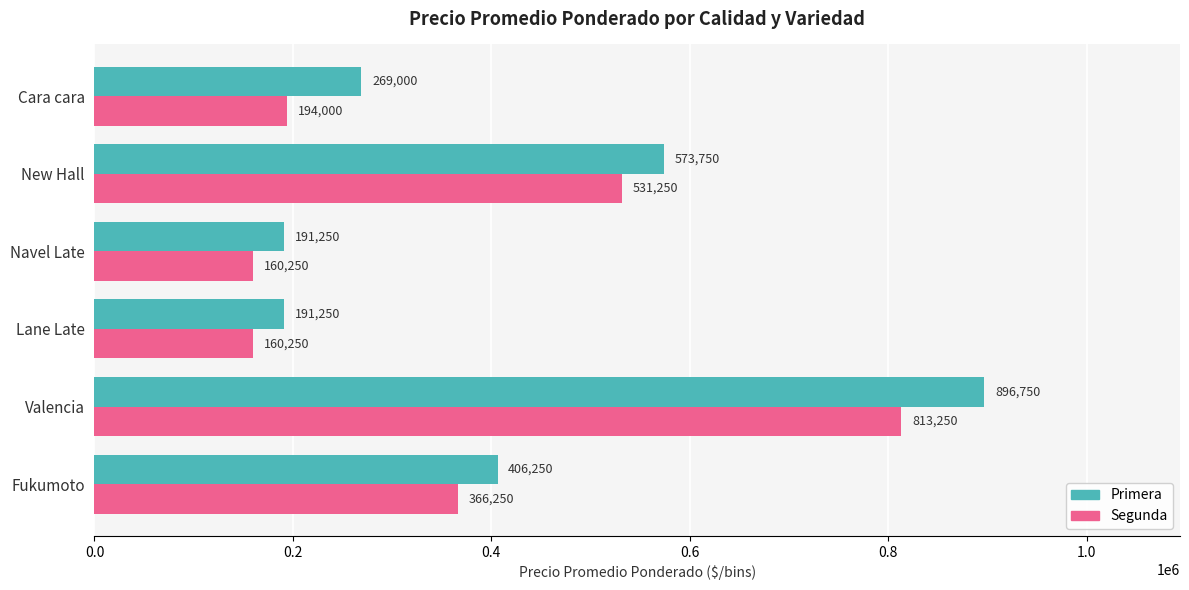

At which label is Primera closest to 544000?

New Hall